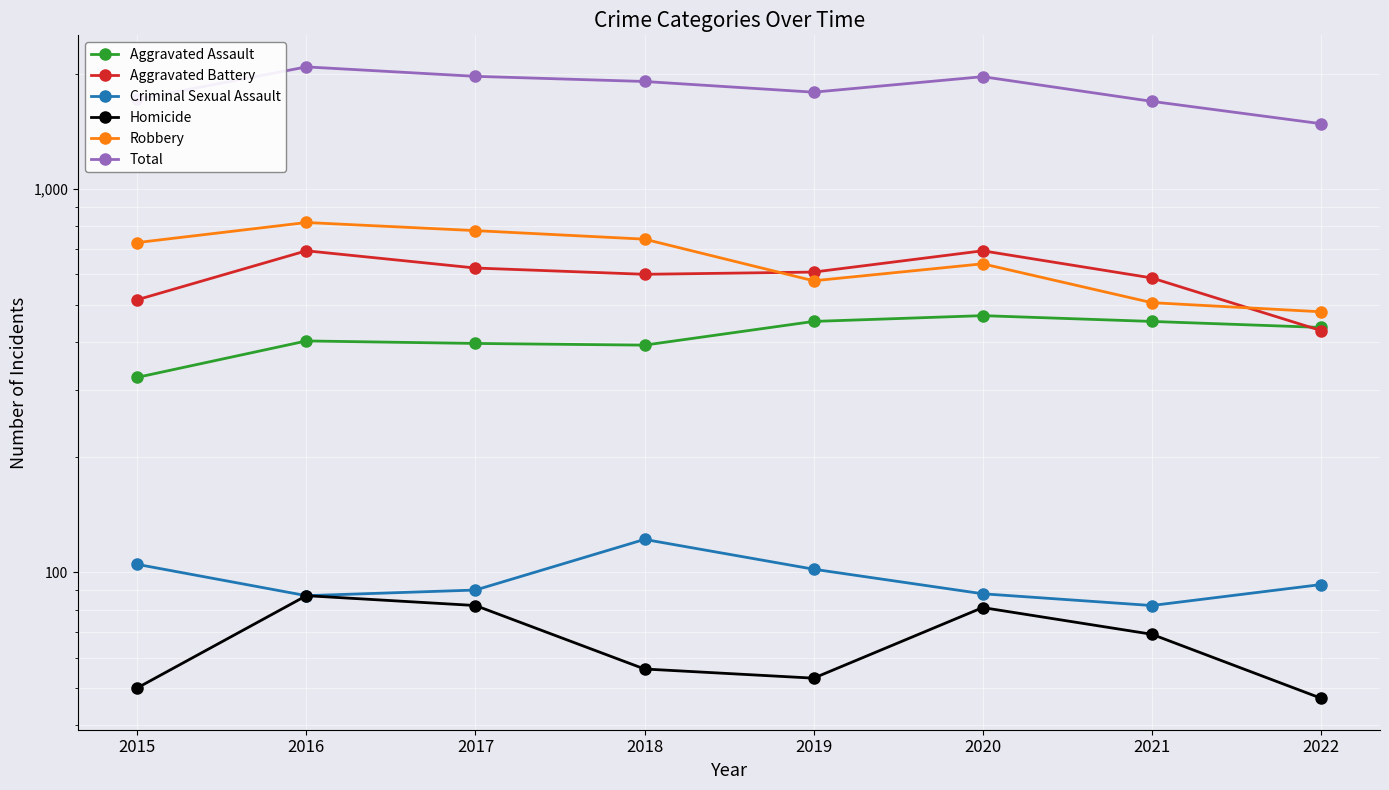

True or false: Aggravated Battery has a value of 515 at 2015.

True